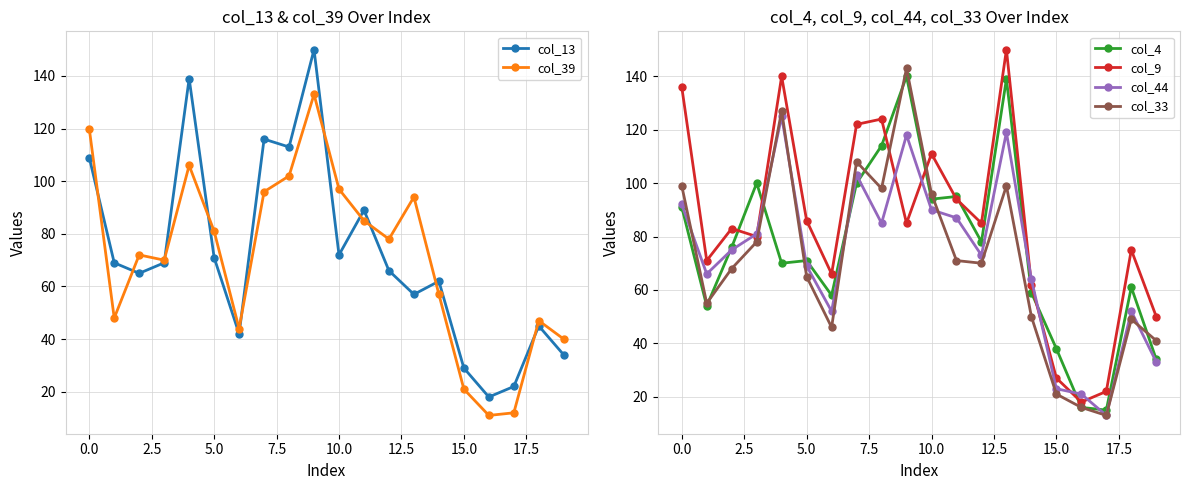

True or false: col_9 has more than 2 interior local peaks.

True